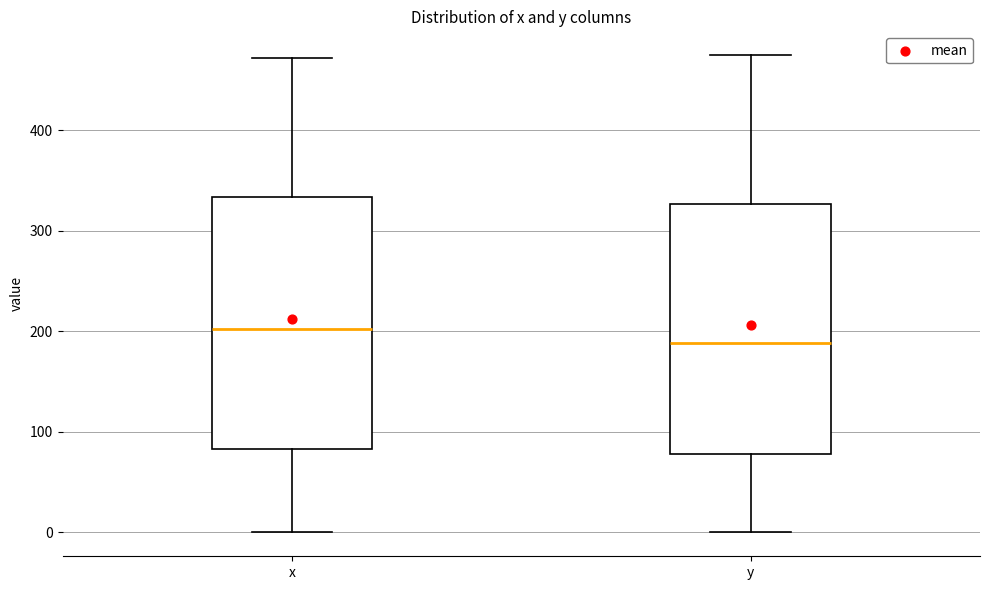

Which box has the lowest median line?

y